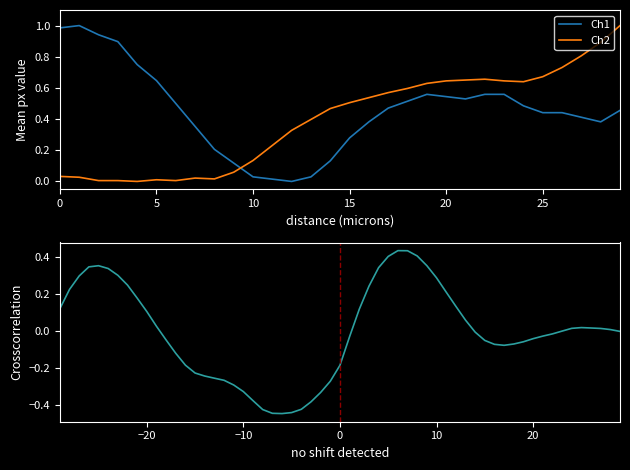

The value of Ch2 at 15 is 0.5. True or false?

True